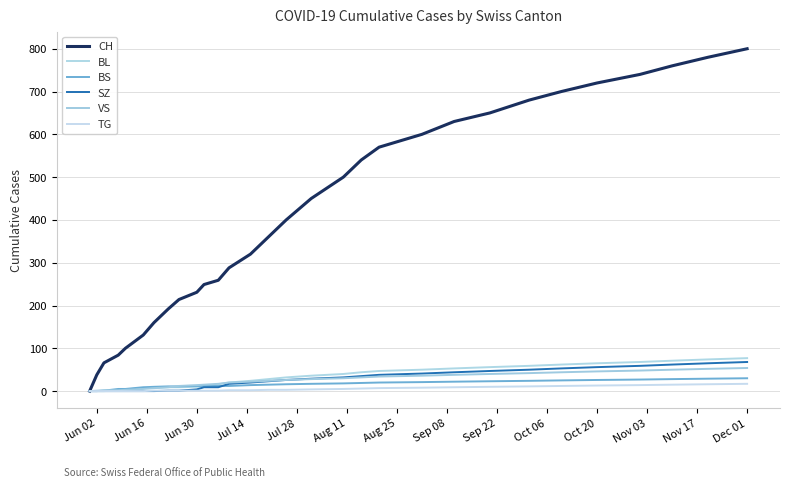

After their last crossing, which series has the higher values: BL or BS?

BL